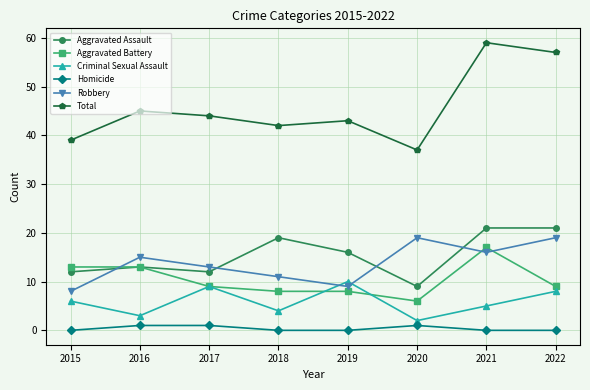

In Criminal Sexual Assault, how many points are lower than both neighbors (excluding endpoints)?

3